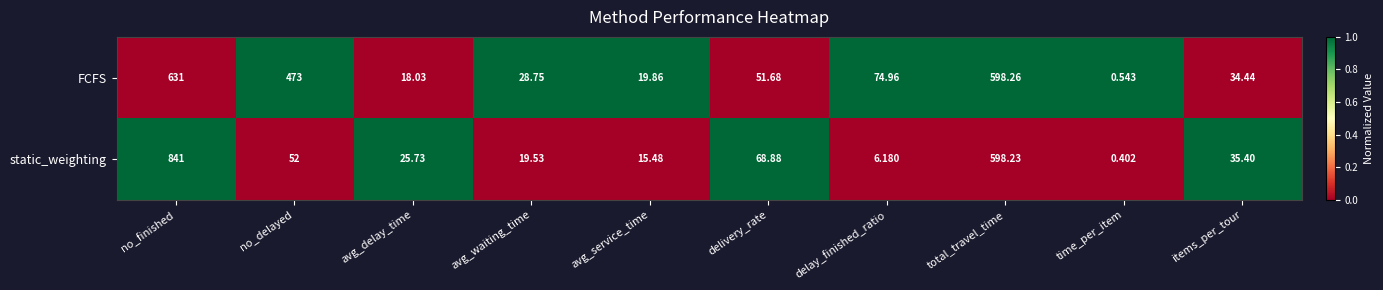

Which series changed the most between avg_delay_time and total_travel_time?

FCFS